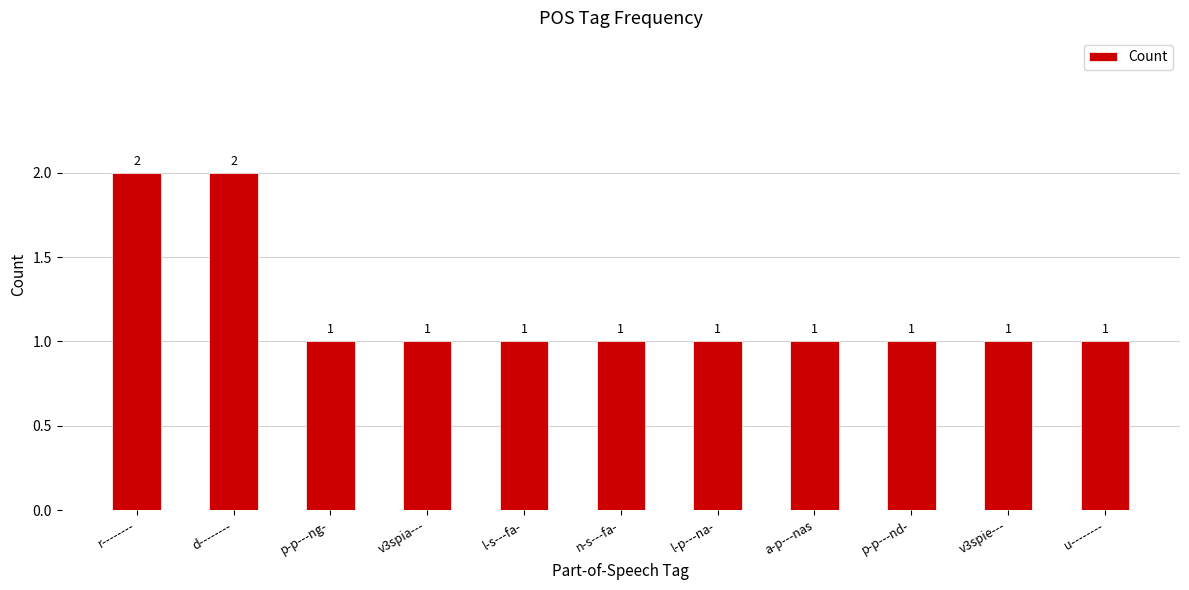

What is the ratio of the value at a-p---nas to the value at n-s---fa-?

1.0